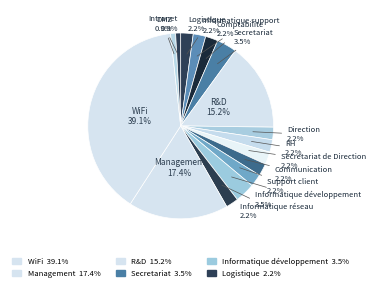

Is there a majority slice in this chart?

No